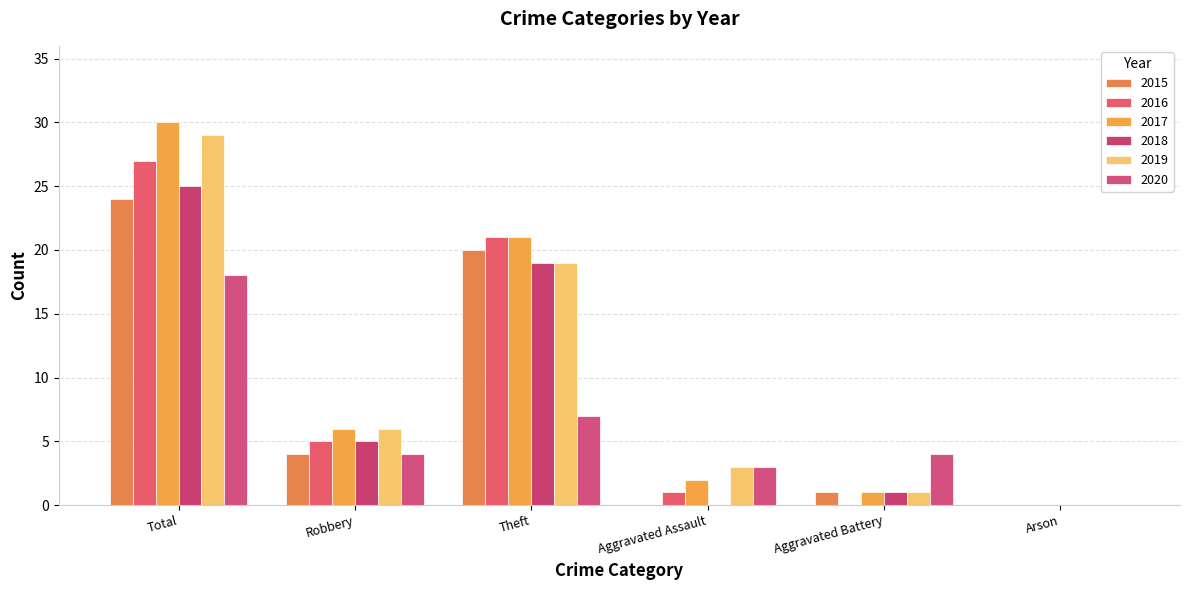

The 2016 series shows 1 at Aggravated Assault. True or false?

True